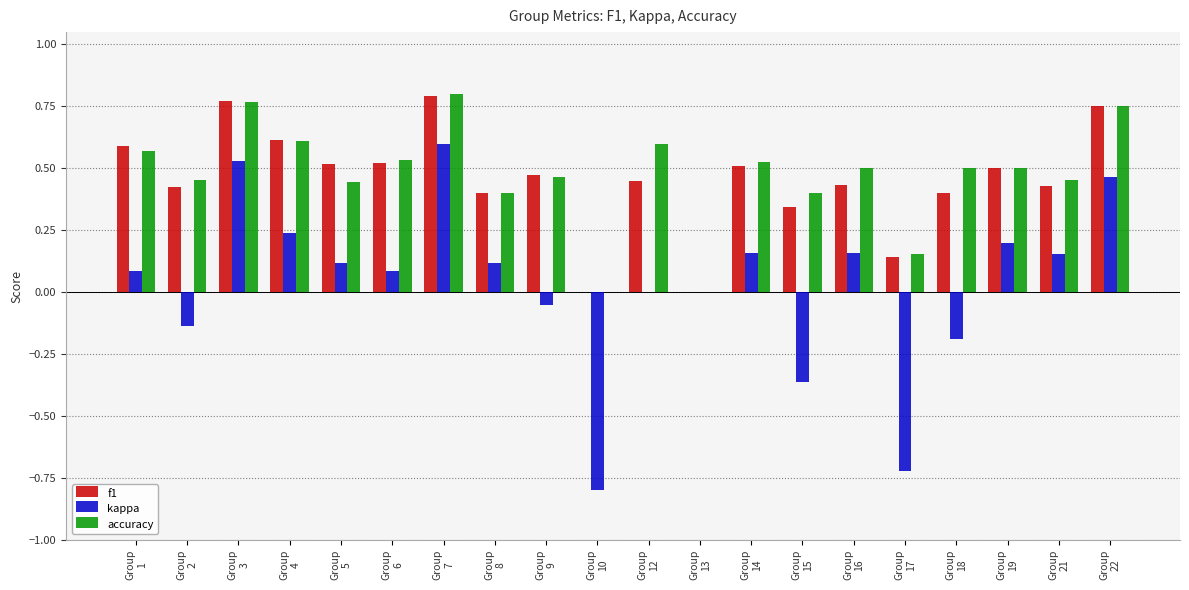

At which category is the sum across all series the highest?

Group
7